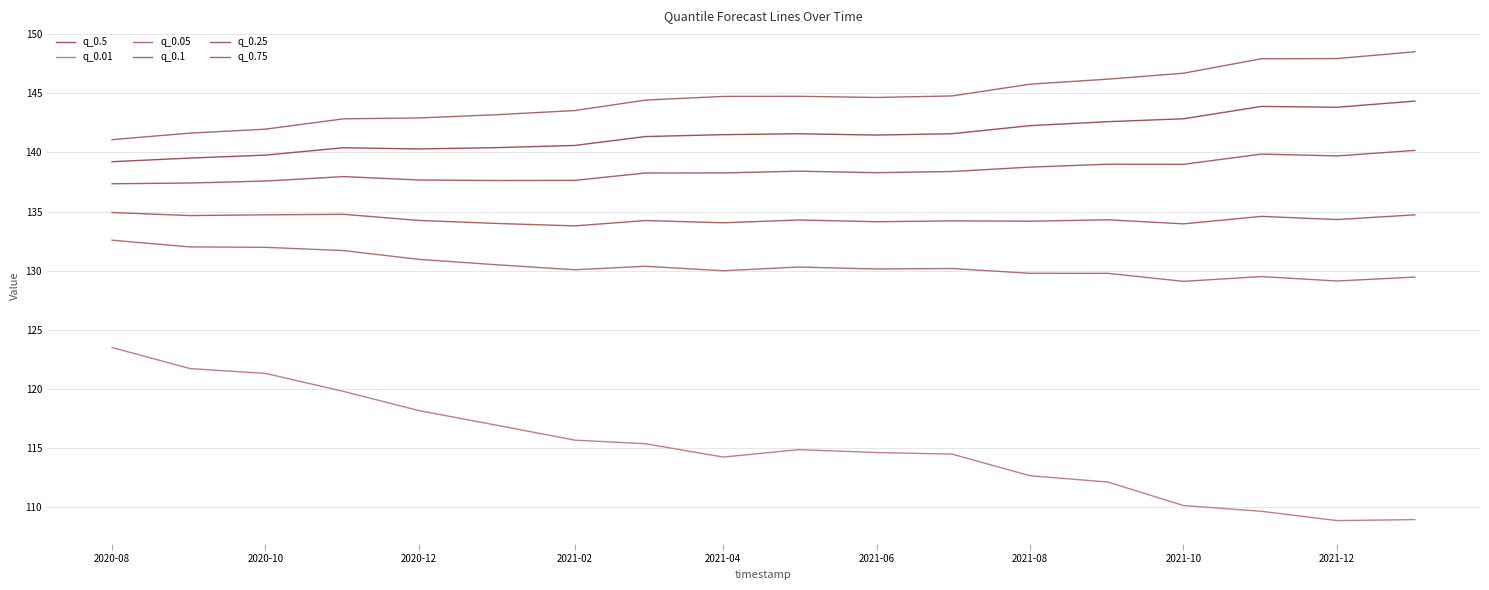

At how many categories does at least one series exceed 134?

18